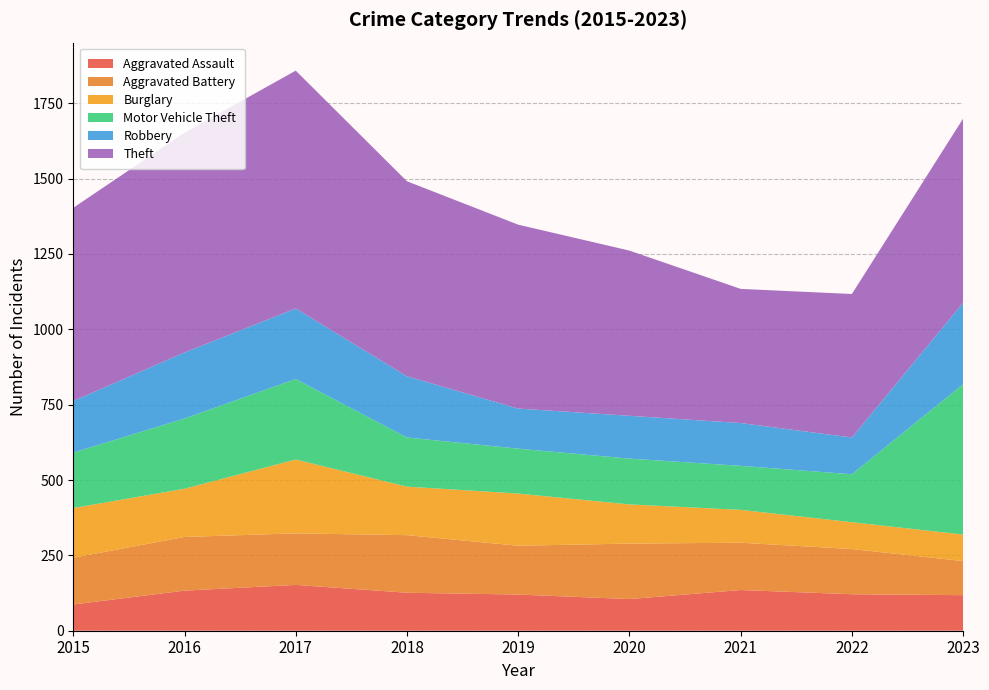

Reading left to right, extract all data points from this chart.

Aggravated Assault: 2015=87	2016=133	2017=152	2018=126	2019=120	2020=105	2021=135	2022=121	2023=118
Aggravated Battery: 2015=155	2016=178	2017=171	2018=191	2019=162	2020=184	2021=157	2022=150	2023=113
Burglary: 2015=165	2016=160	2017=245	2018=161	2019=173	2020=130	2021=109	2022=89	2023=88
Motor Vehicle Theft: 2015=184	2016=233	2017=267	2018=163	2019=149	2020=152	2021=146	2022=159	2023=499
Robbery: 2015=171	2016=219	2017=234	2018=203	2019=133	2020=142	2021=142	2022=122	2023=270
Theft: 2015=641	2016=729	2017=789	2018=647	2019=610	2020=548	2021=445	2022=476	2023=611